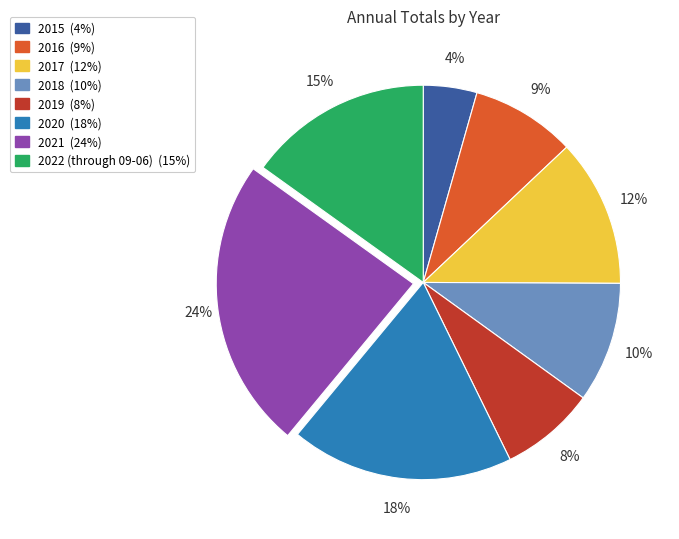

How many slices are in this pie chart?

8